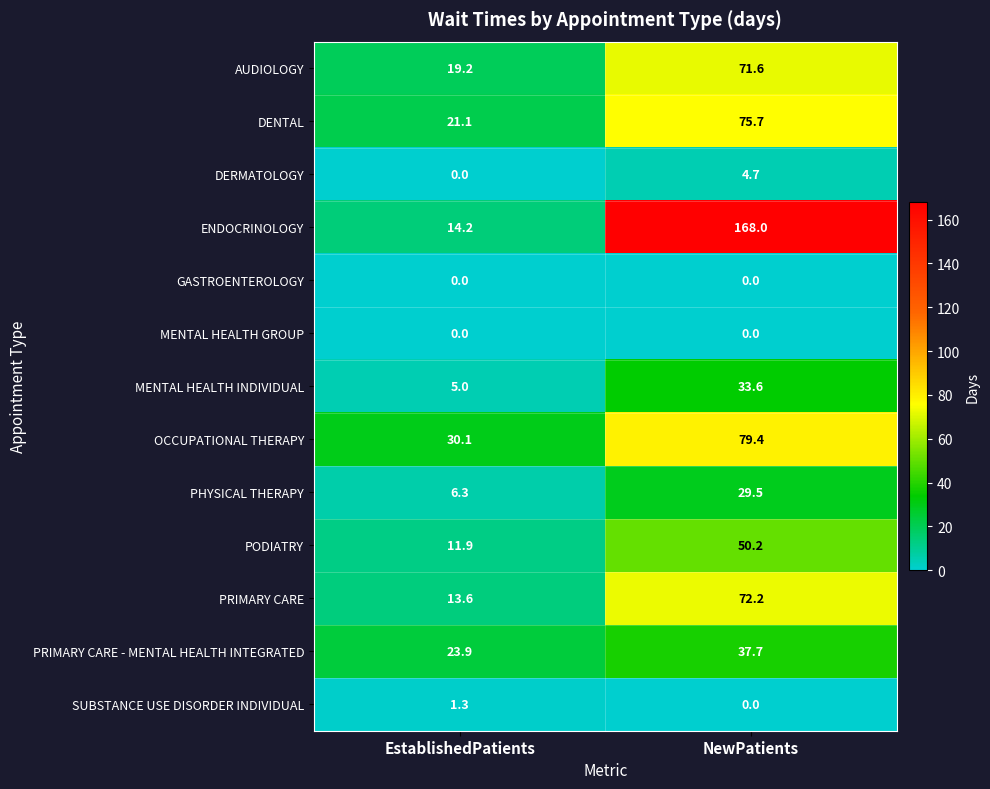

What is the sum of all AUDIOLOGY values?

90.8